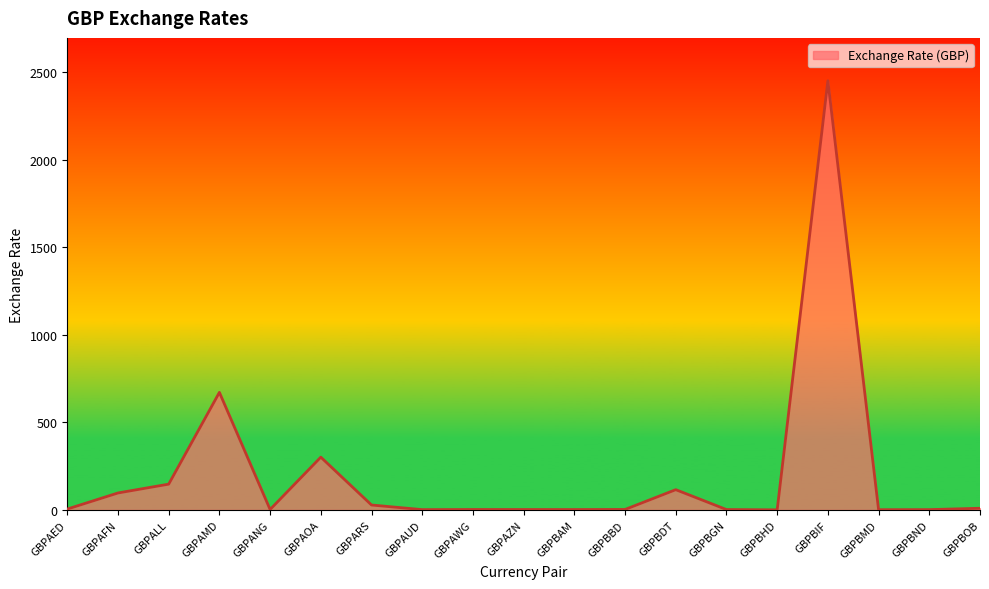

What is the sum of the values at GBPAZN and GBPBHD?

2.9